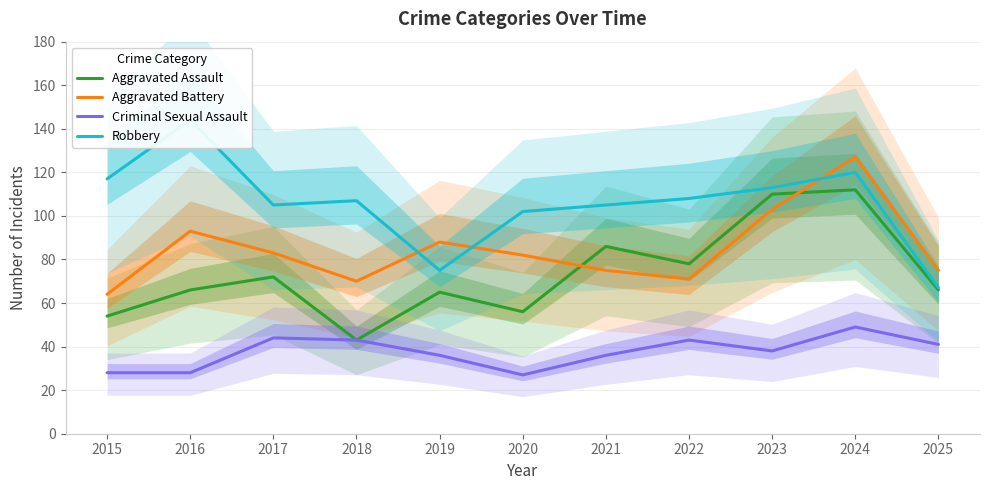

What are all the series names shown in the legend?

Aggravated Assault, Aggravated Battery, Criminal Sexual Assault, Robbery